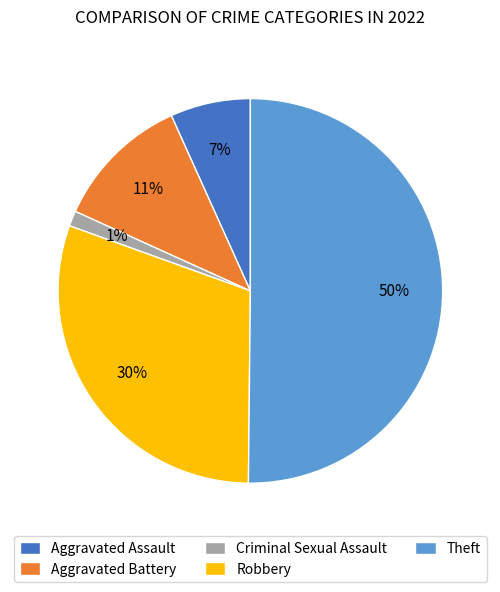

The Aggravated Assault slice represents 1% of the pie. True or false?

False